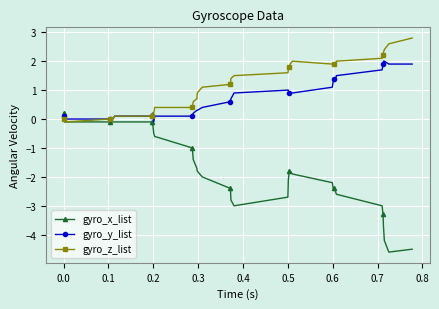

What is the value of the gyro_y_list point at the 26th from the left?

0.9